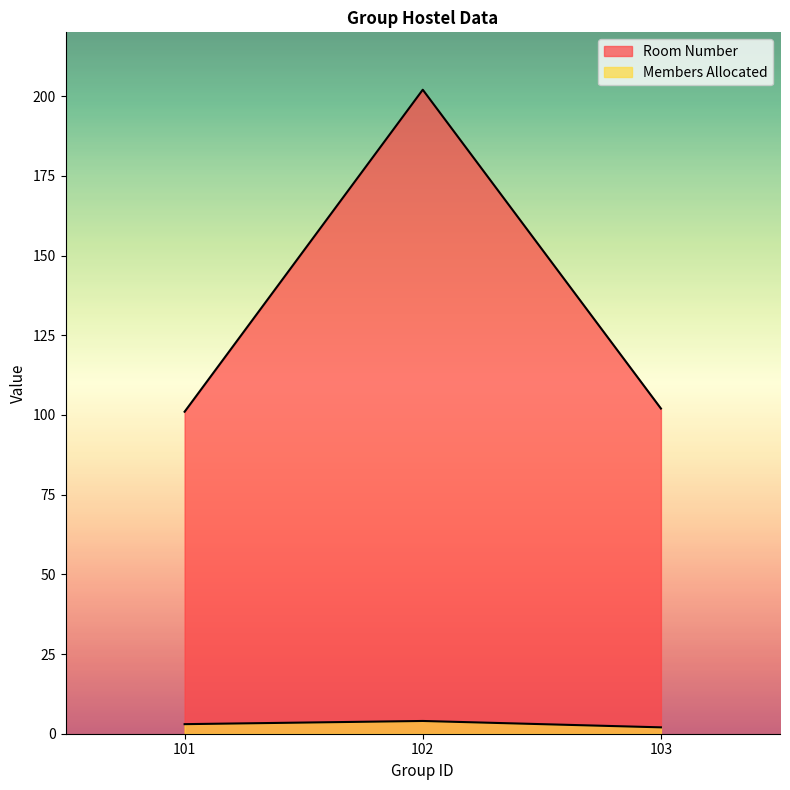

List the series in order of their overall mean, lowest first.

Members Allocated, Room Number